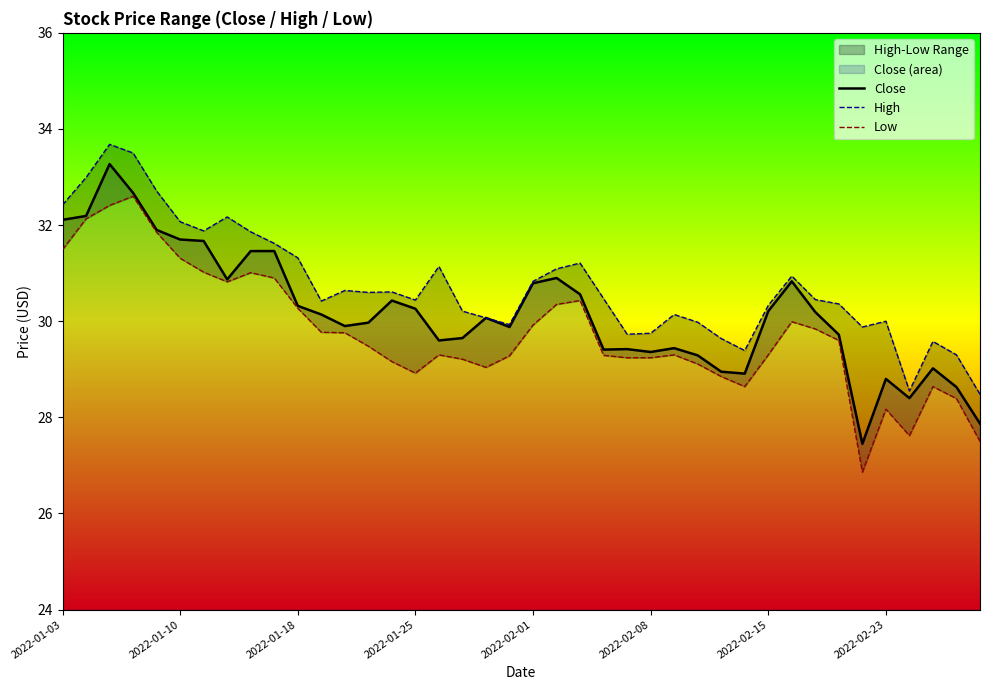

True or false: Close has a value of 30.3 at 2022-01-25.

True